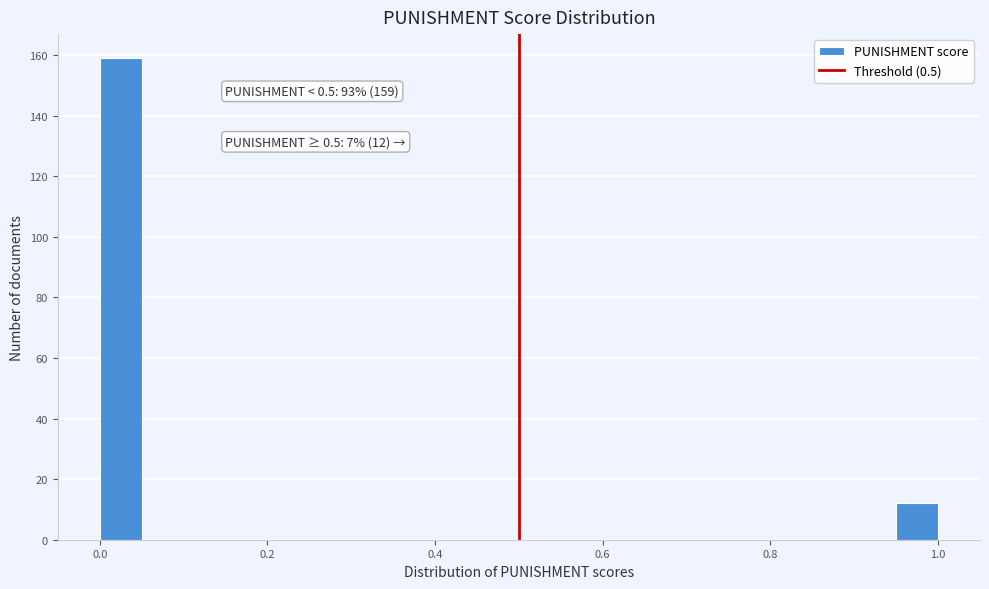

Around what value on the x-axis is the tallest bar? Give the approximate position of its centre, as read against the axis.

0.02